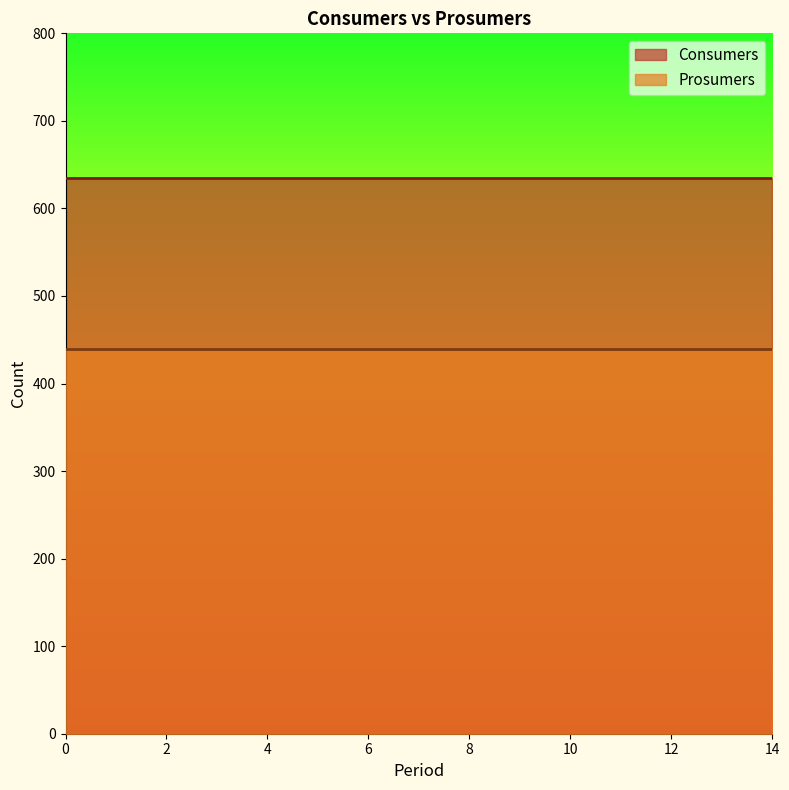

Reading left to right, list all the values displayed in this chart.

Consumers: 635	635	635	635	635	635	635	635	635	635	635	635	635	635	635
Prosumers: 440	440	440	440	440	440	440	440	440	440	440	440	440	440	440